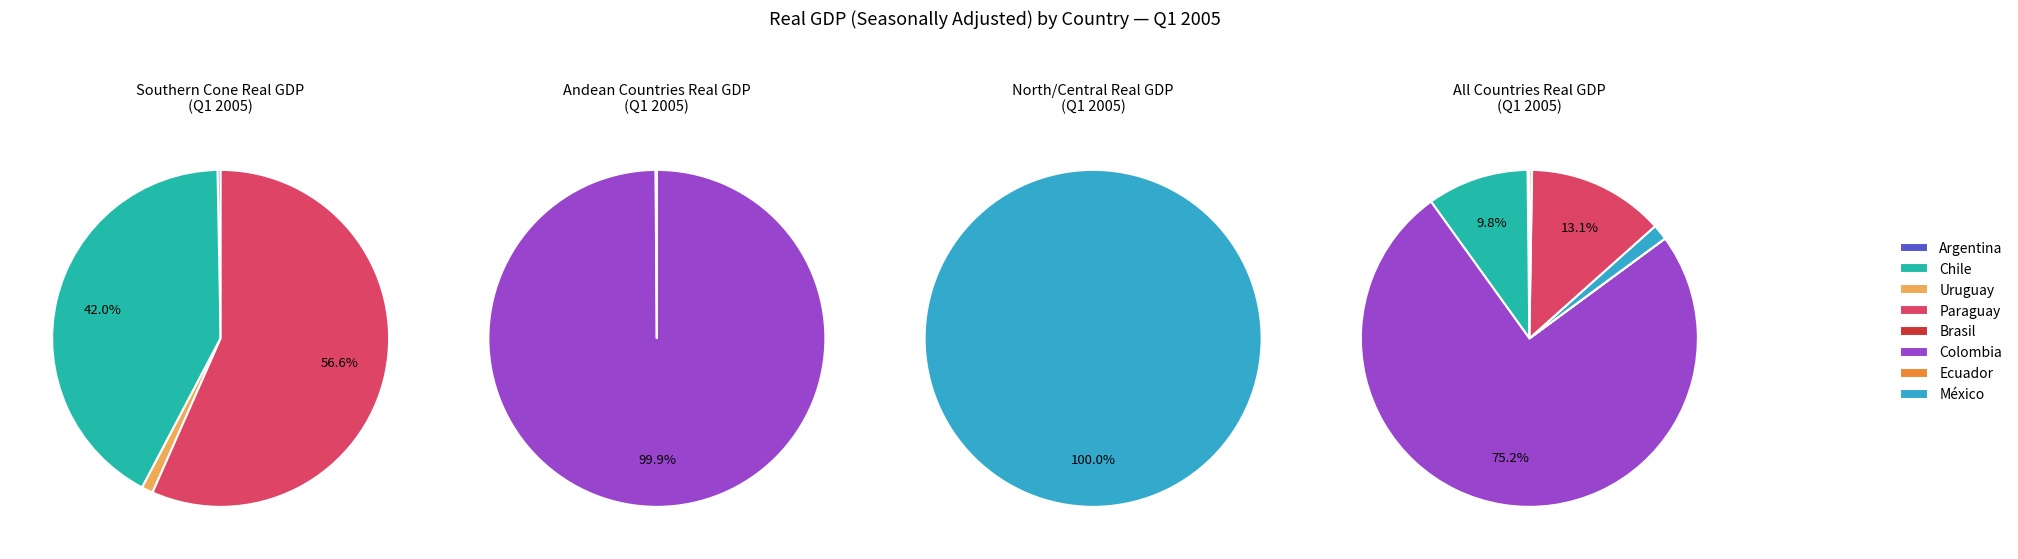

Rank the categories by value from highest to lowest.

Colombia, Paraguay, Chile, México, Uruguay, Brasil, Argentina, Ecuador